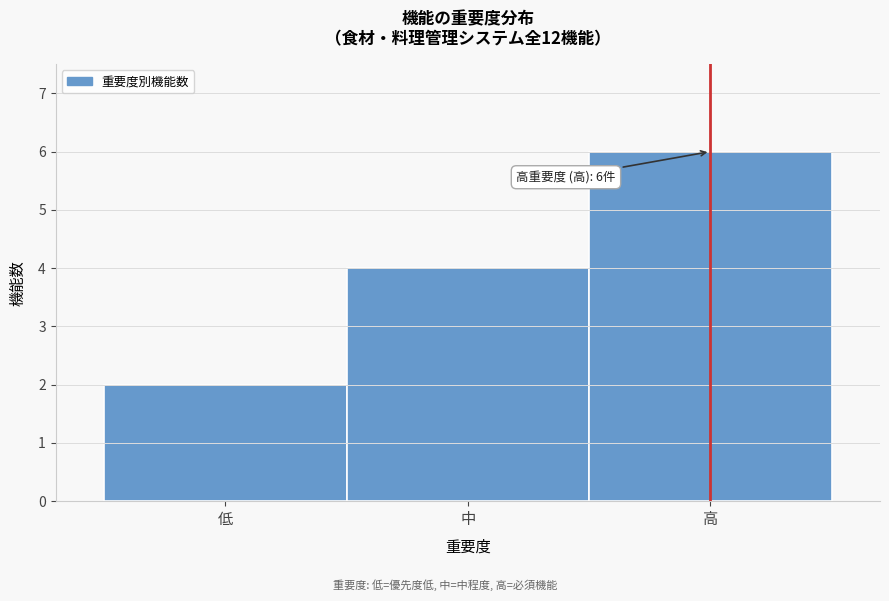

Reading right to left, extract all data points from this chart.

高=6	中=4	低=2